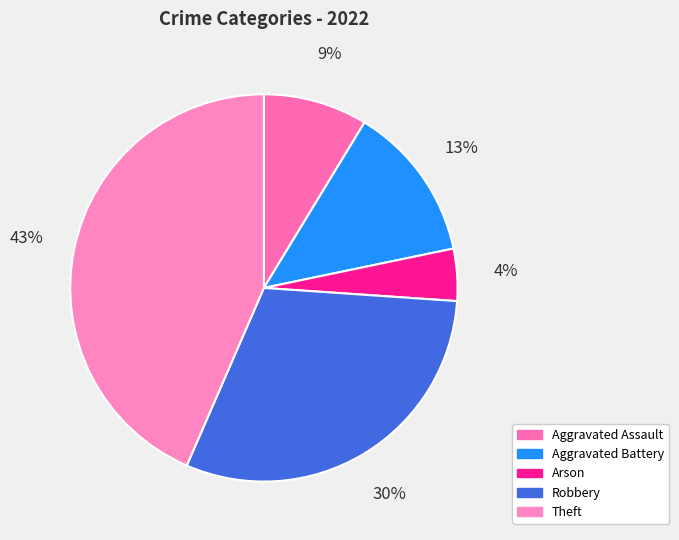

Combined, do Theft and Arson account for over 50%?

No